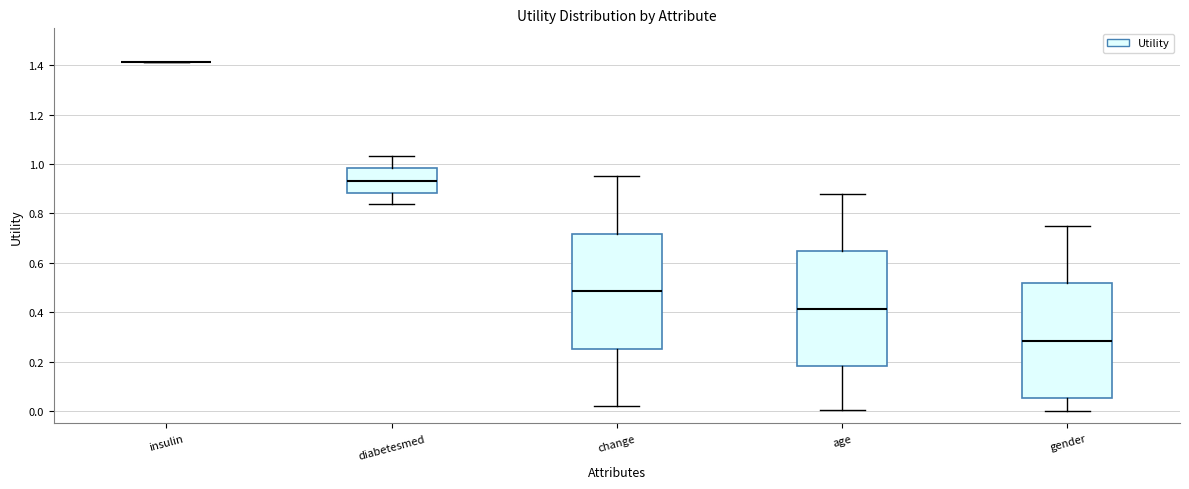

Reading left to right, read every box against the y-axis: the position of its median line, the range the box covers, and the ends of its whiskers. The values are not printed on the chart, so give them approximately, as read against the axis.

insulin: box collapsed to a line at 1.42, whiskers 1.42 to 1.42
diabetesmed: median 0.94, box 0.88 to 0.98, whiskers 0.84 to 1.04
change: median 0.48, box 0.26 to 0.72, whiskers 0.02 to 0.96
age: median 0.42, box 0.18 to 0.64, whiskers 0.00 to 0.88
gender: median 0.28, box 0.06 to 0.52, whiskers 0.00 to 0.76